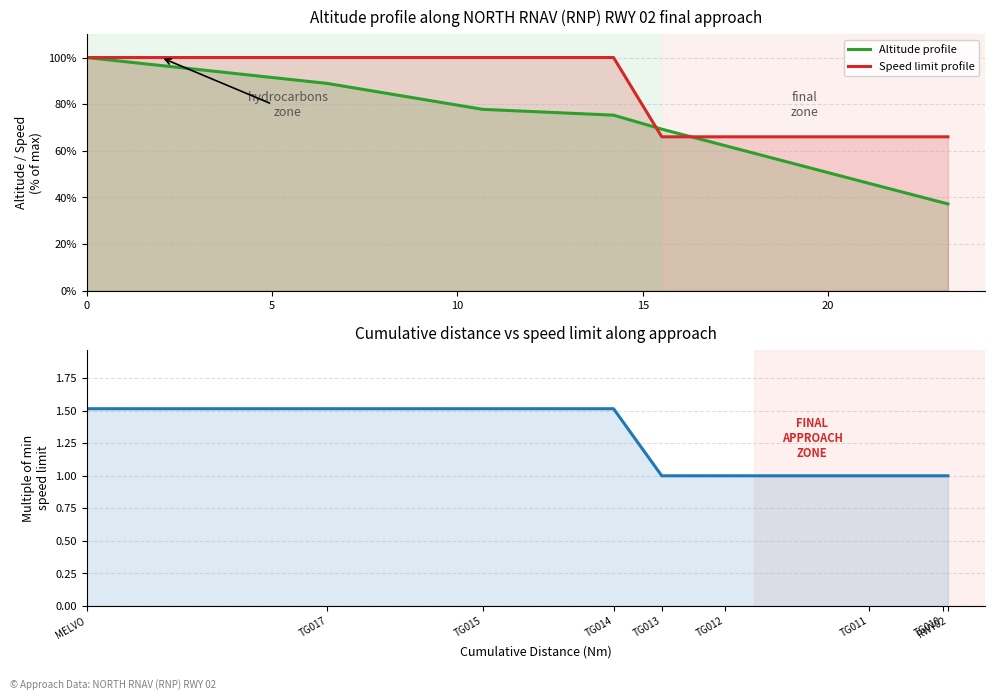

Is it true that Speed limit profile equals 100.0 at 0?

True